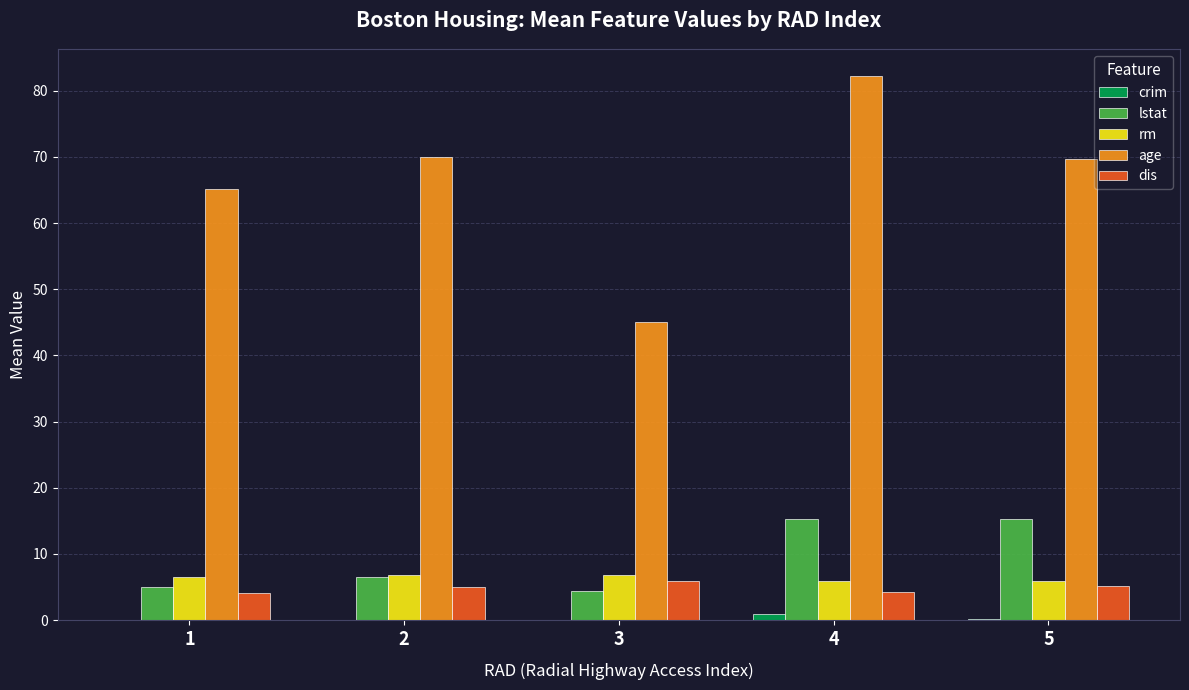

Which series changed the most between 3 and 4?

age